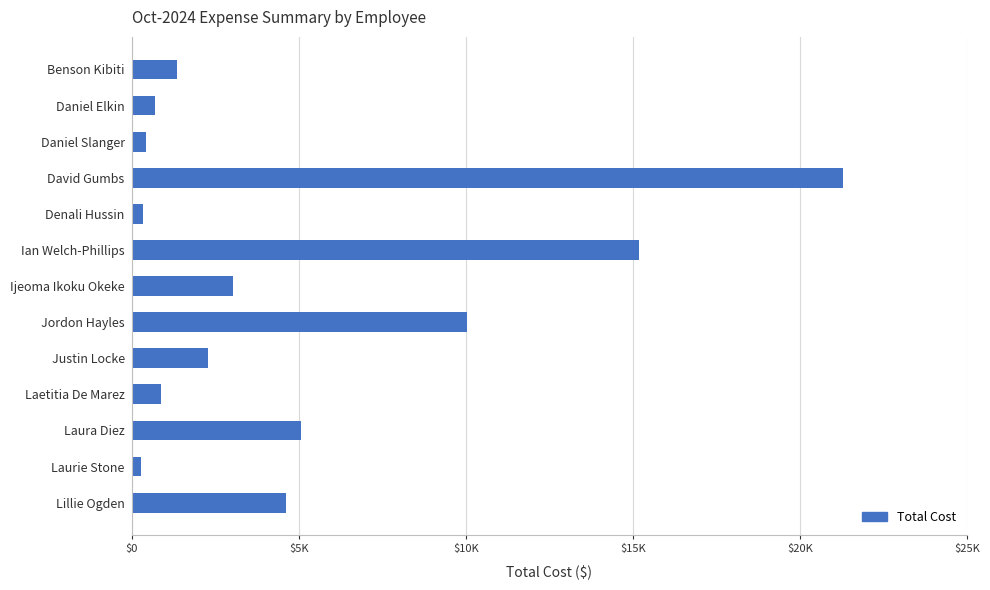

Are the bars horizontal?

Yes